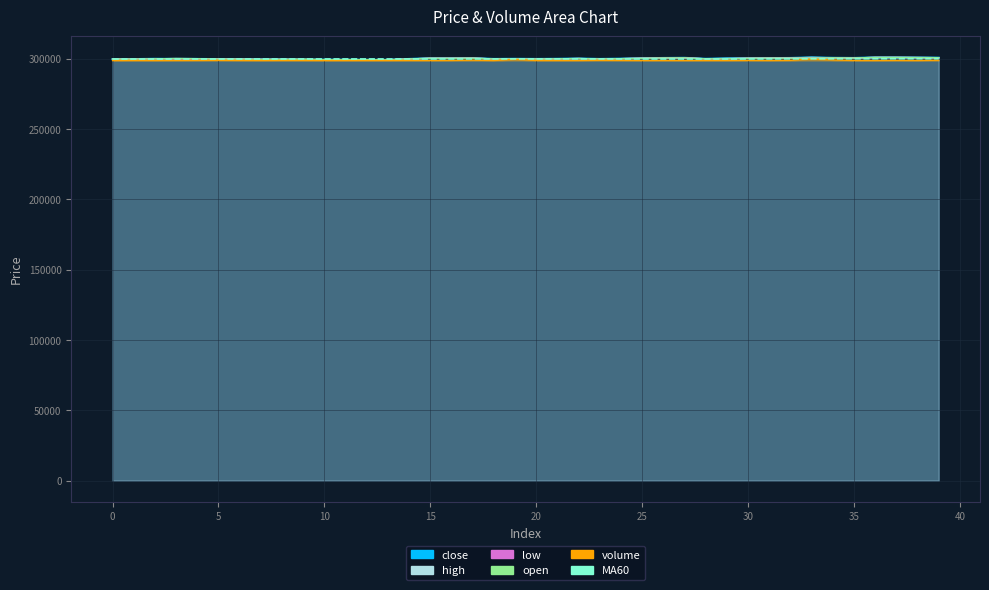

True or false: the data shows 300063.3 at 37.

True